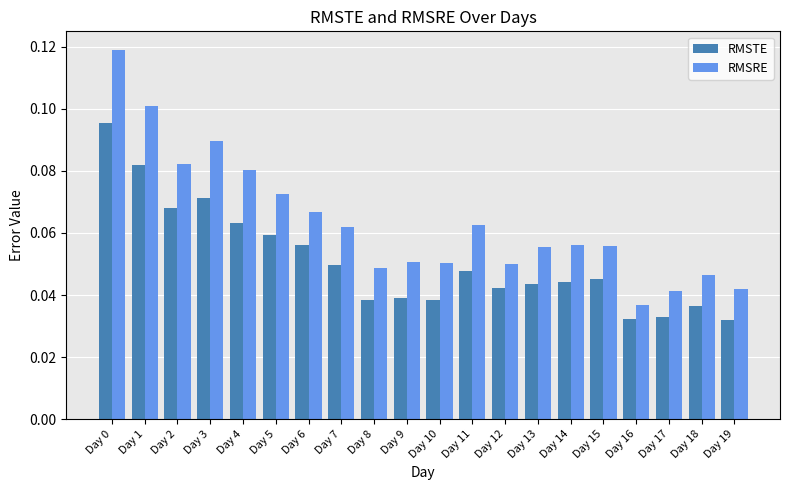

Is the value of RMSRE at Day 11 greater than the value of RMSTE at Day 8?

Yes